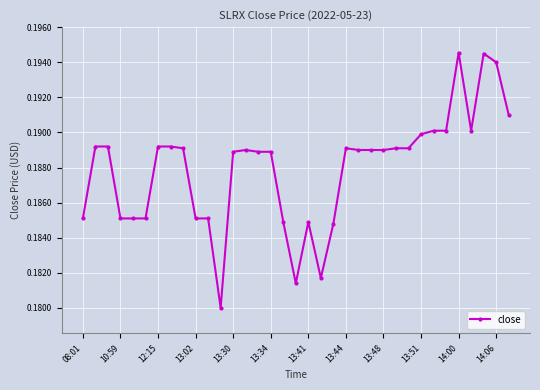

True or false: the data has more than 2 interior local peaks.

True